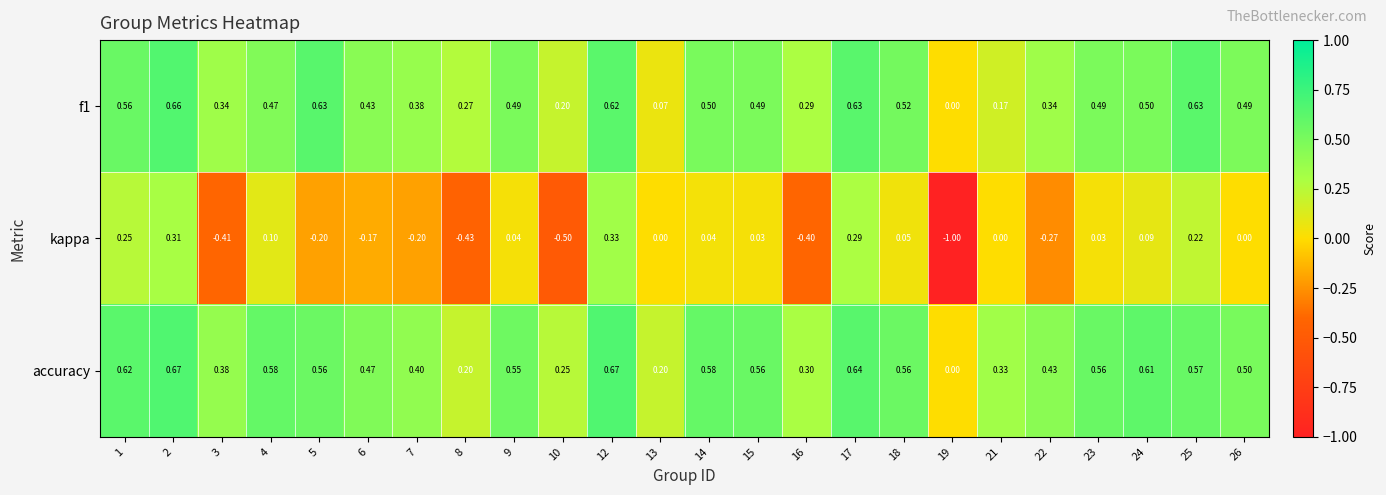

Which series has the widest spread of values?

kappa